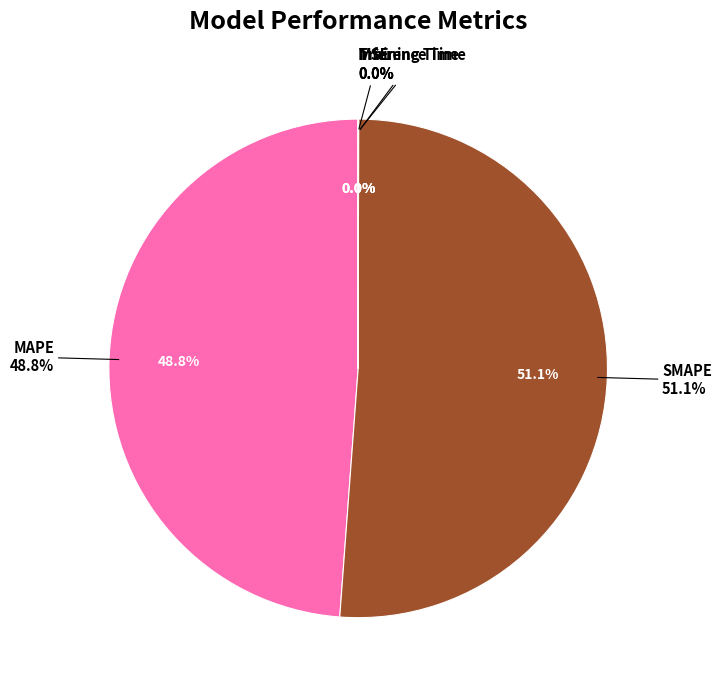

What portion of the pie excludes SMAPE?

48.9%